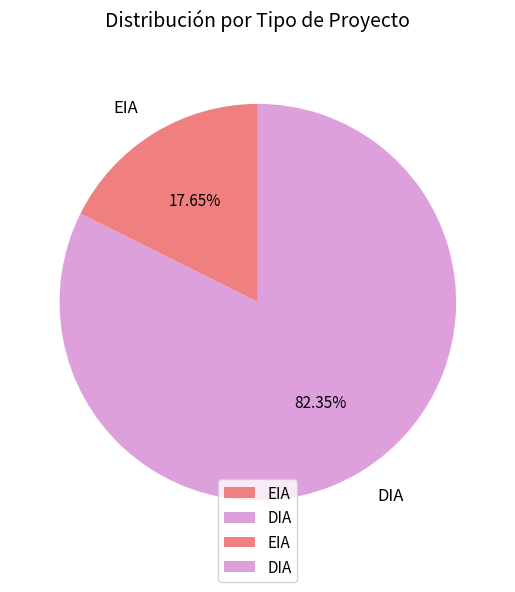

To the nearest percent, what is the average slice percentage?

50%